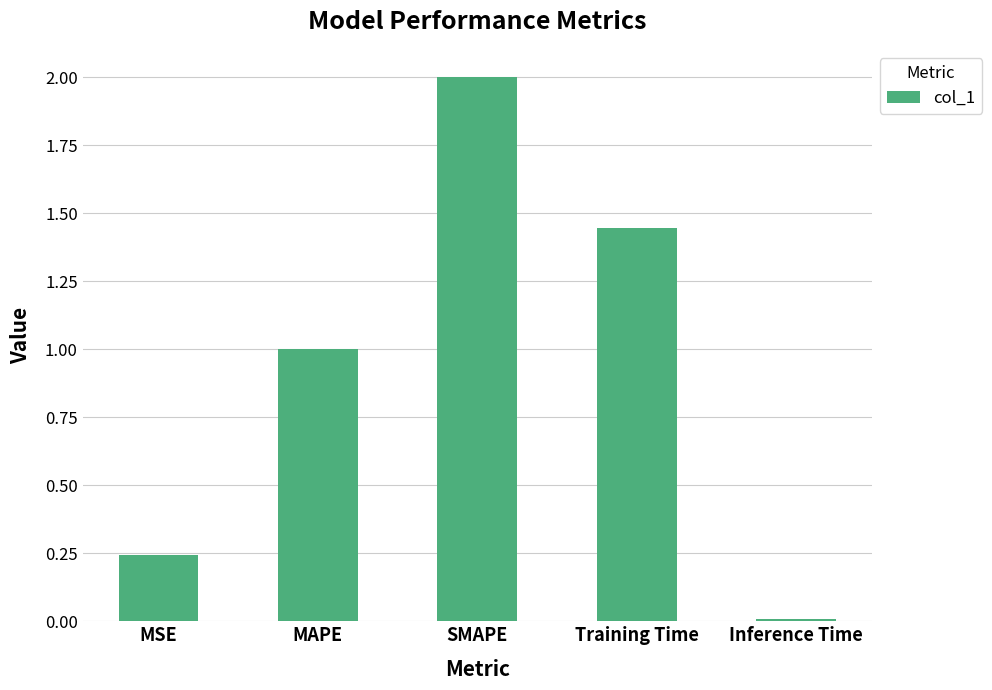

What is the label of the 1st bar from the left?

MSE